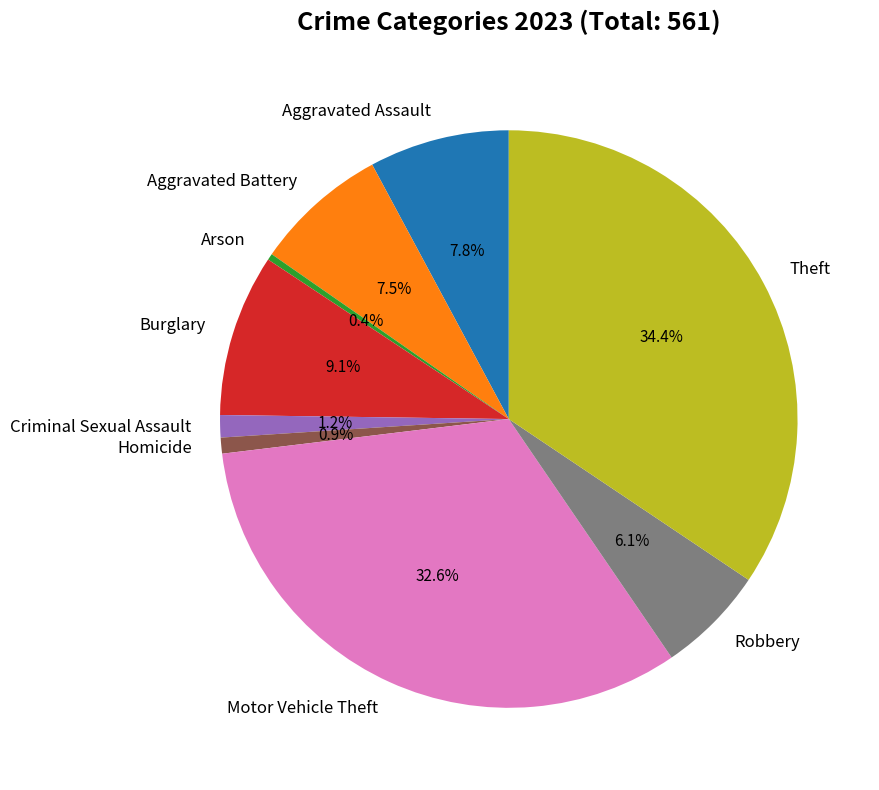

What is the ratio of the value at Arson to the value at Criminal Sexual Assault?

0.3